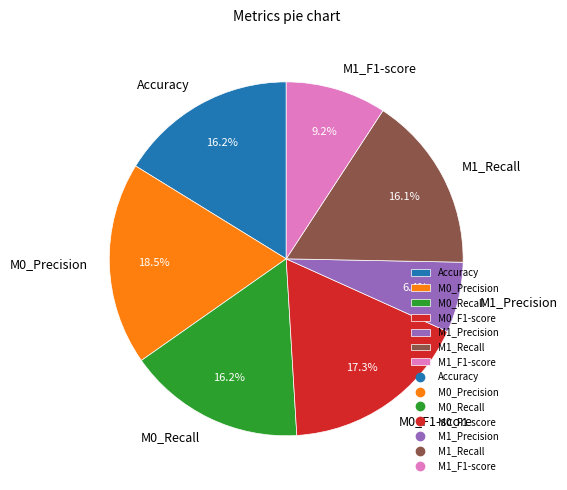

Is M0_Precision the majority of the pie?

No